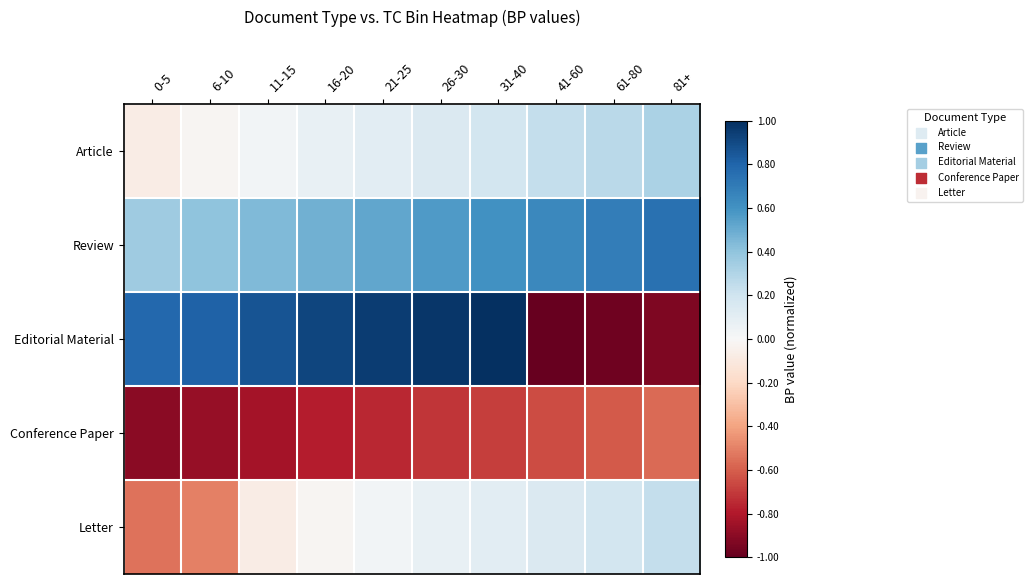

What is the greatest value displayed?

1.0